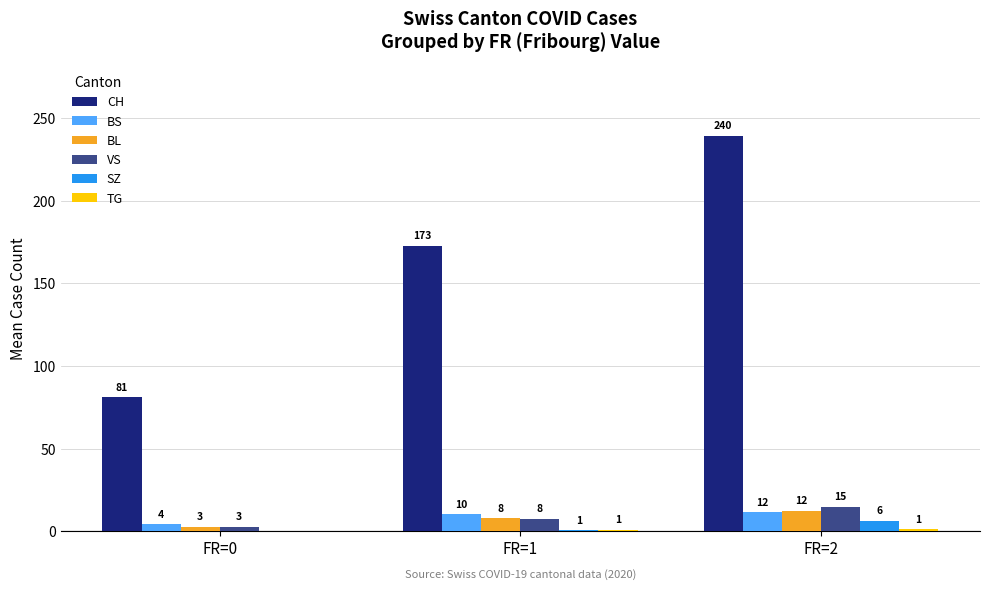

At which category is the sum across all series the highest?

FR=2